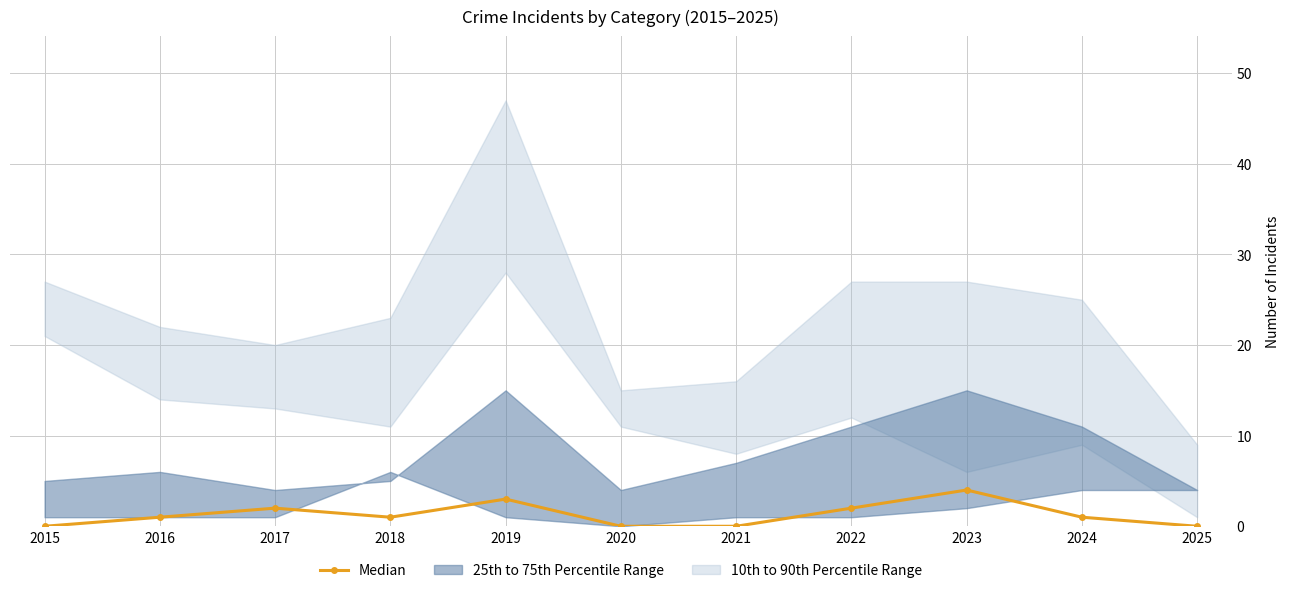

Is it true that the value at 2015 is 0?

True